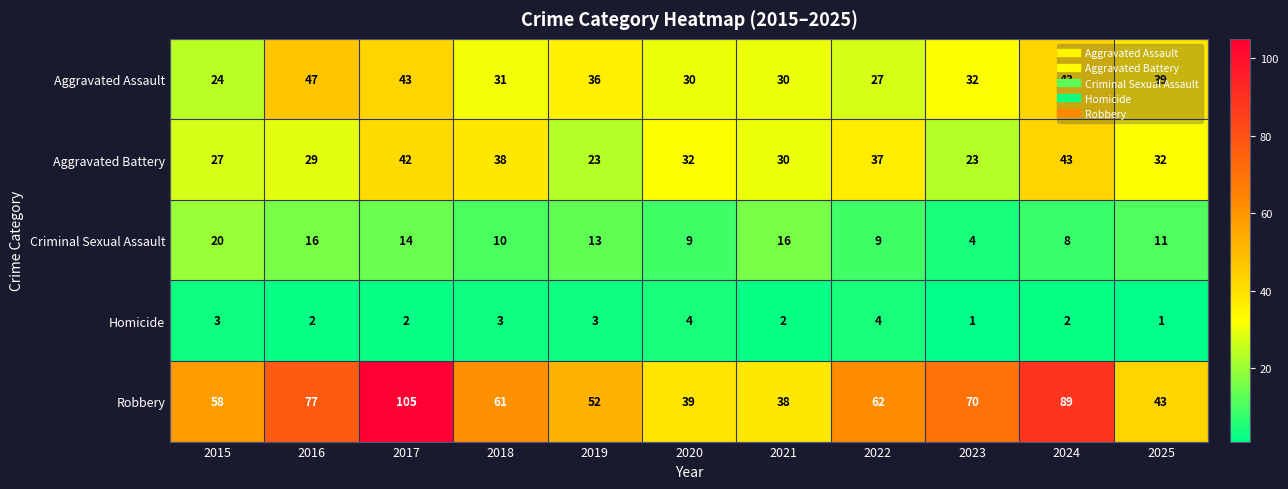

The Aggravated Assault series shows 31 at 2018. True or false?

True